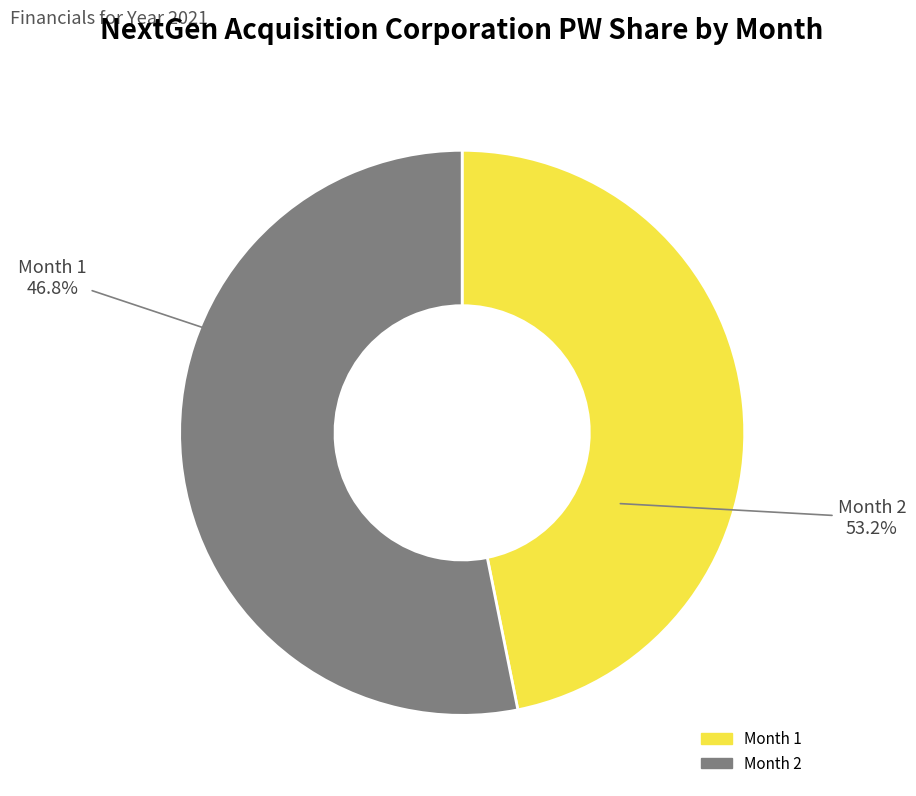

What percentage is the 2 slice, to the nearest percent?

53%